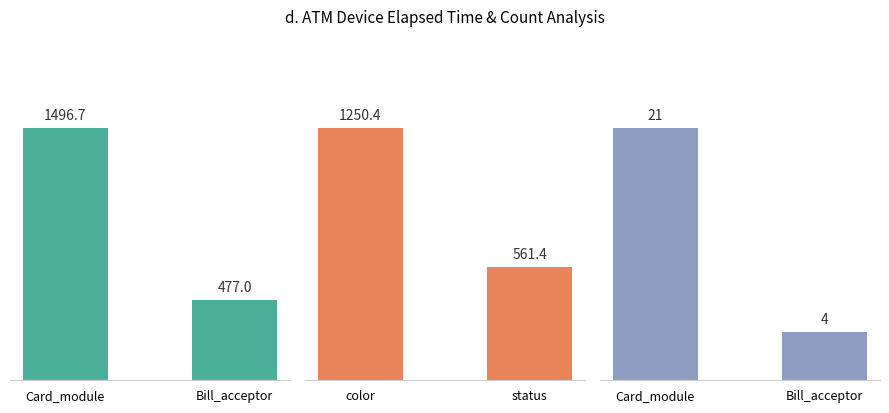

Are the bars horizontal?

No